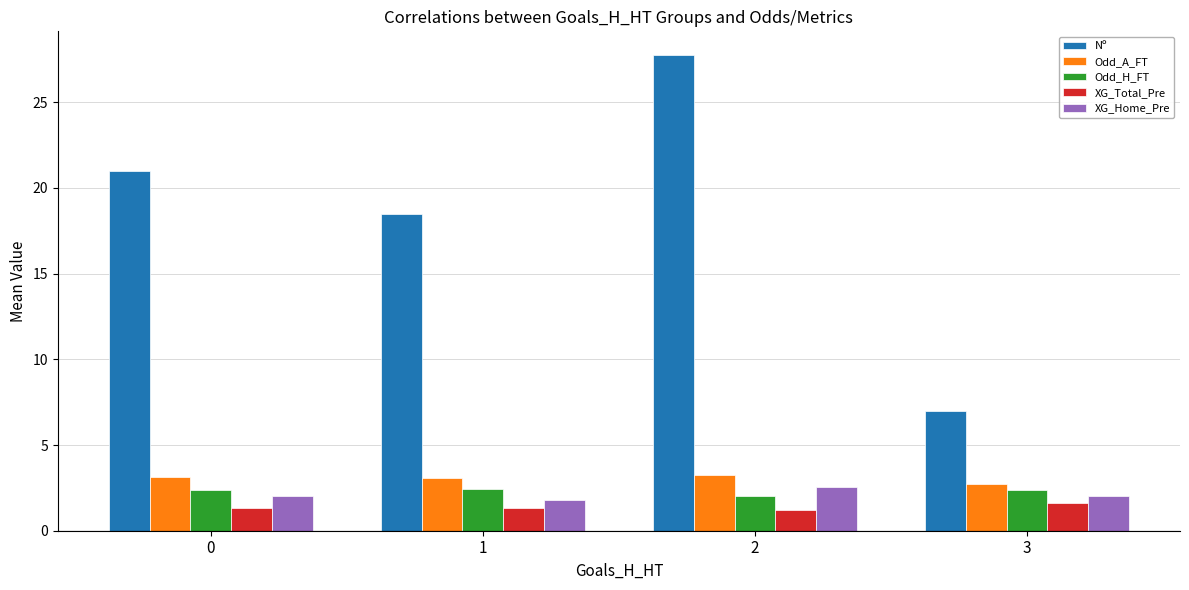

What is the value of the Odd_A_FT bar at the 2nd from the left?

3.1